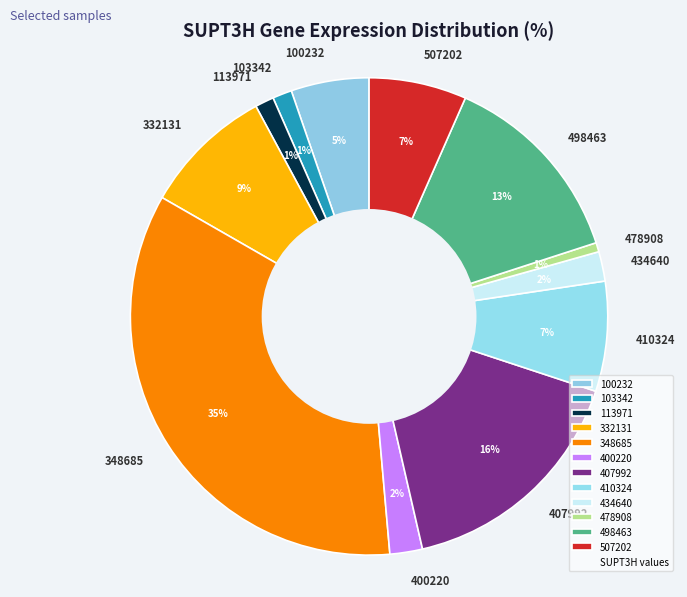

Is there a majority slice in this chart?

No